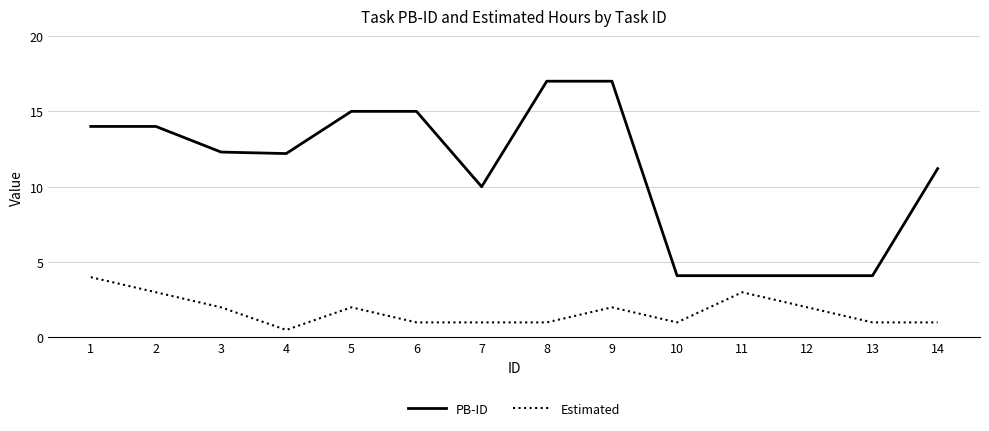

What is the difference between the PB-ID values at 13 and 1?

9.9